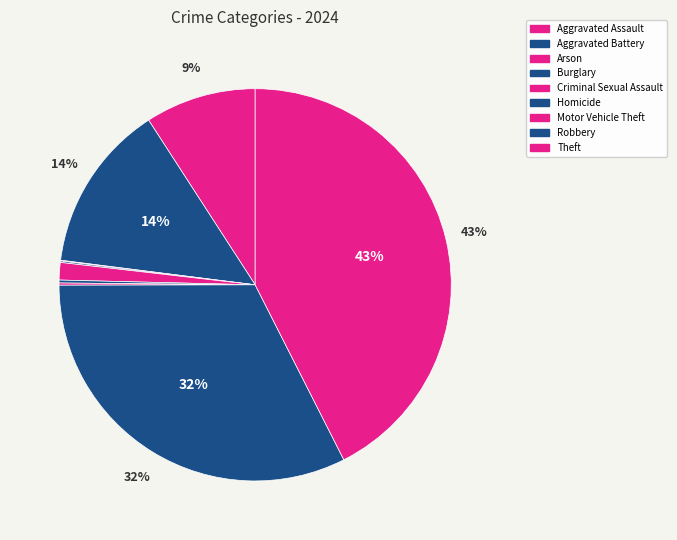

What is the change in value from Arson to Burglary?

+1